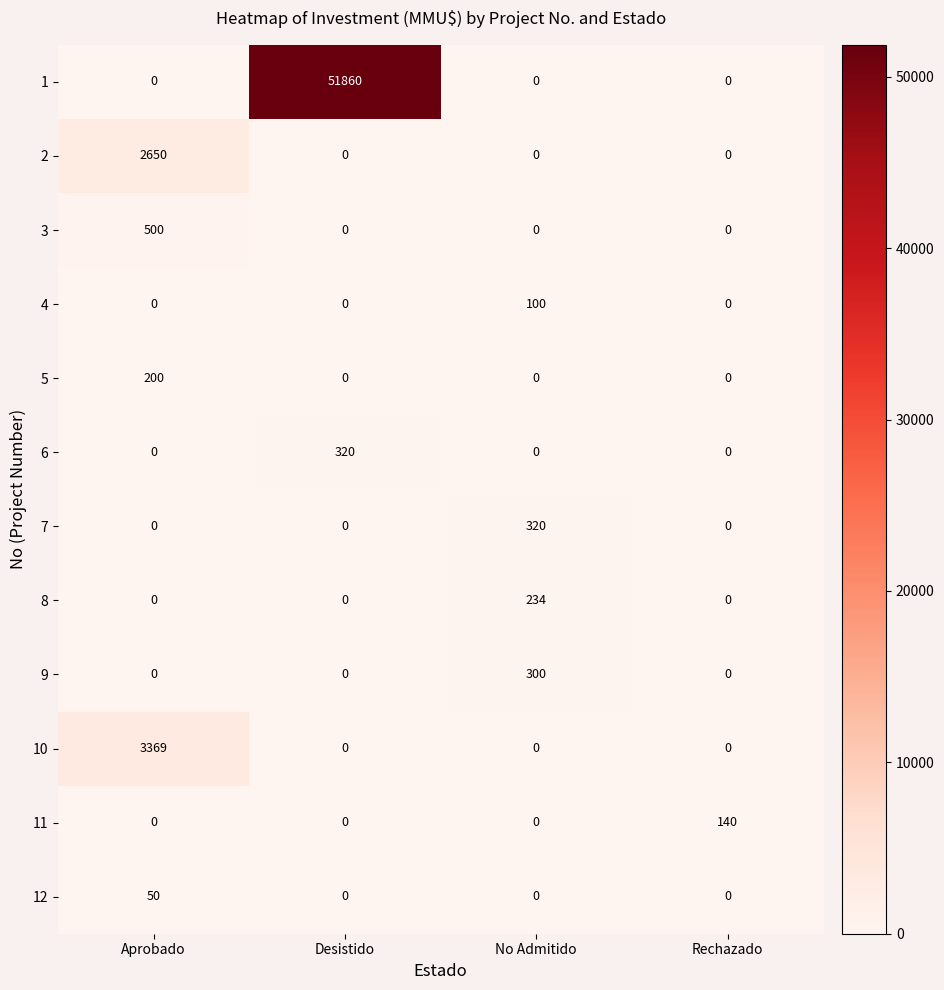

What is the difference between the maximum and minimum values in the 3 series?

500